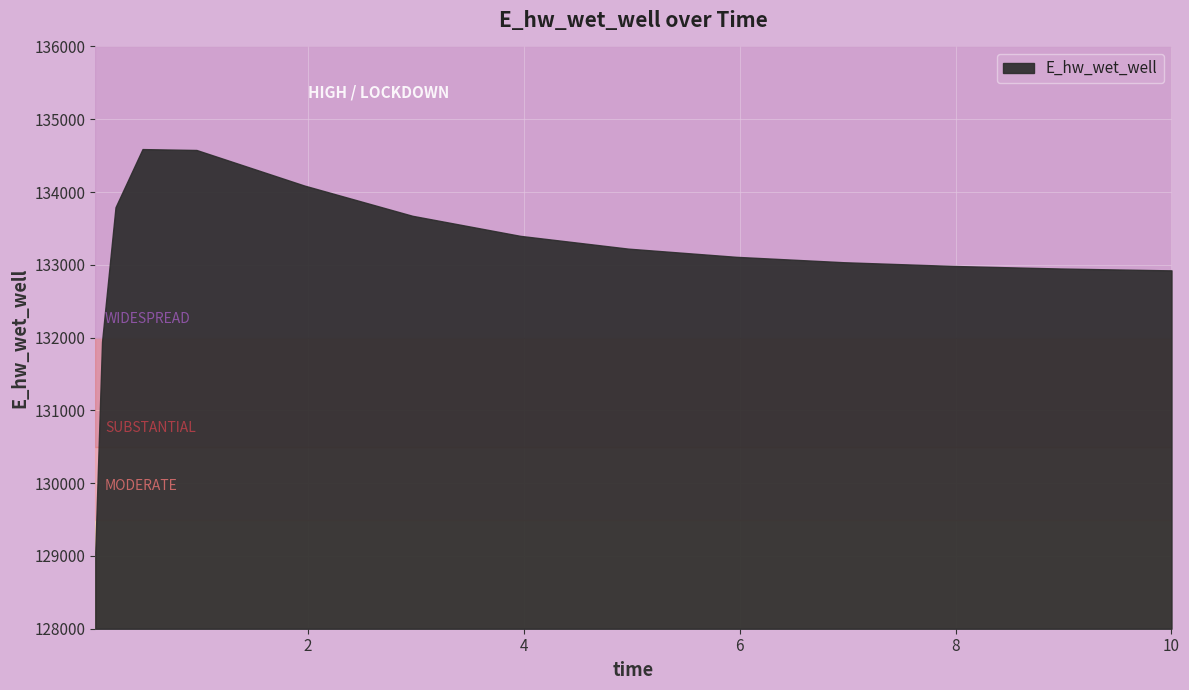

What is the difference between the second highest and second lowest values?

2634.3